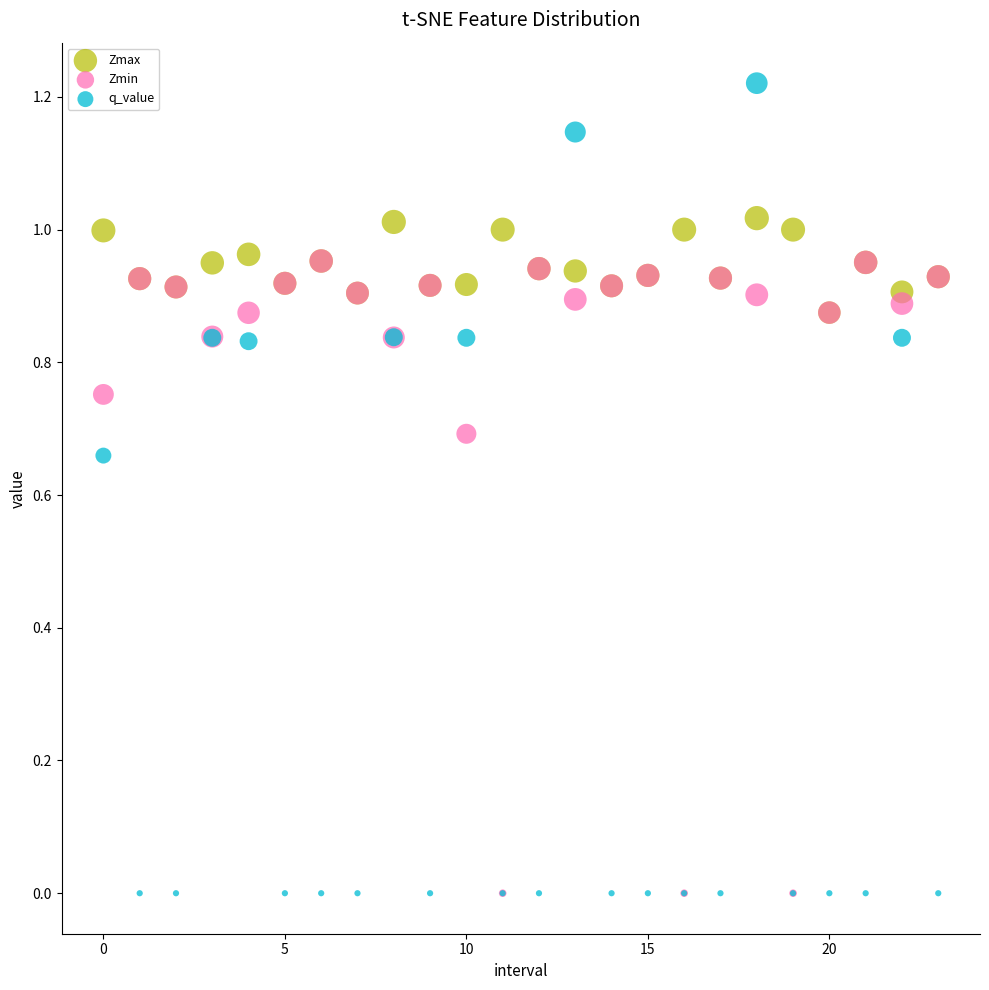

What are all the series names shown in the legend?

Zmax, Zmin, q_value